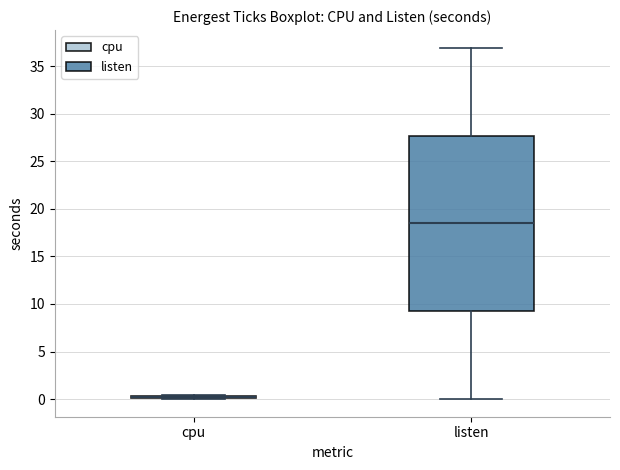

Comparing the boxes themselves (not the whiskers), which one is the tallest?

listen